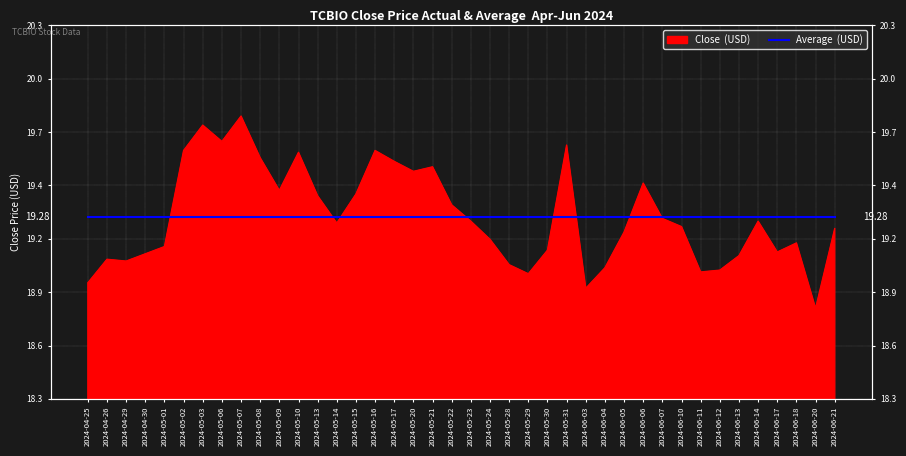

Reading right to left, transcribe all the data shown in this chart.

2024-06-21=19.2	2024-06-20=18.8	2024-06-18=19.1	2024-06-17=19.1	2024-06-14=19.2	2024-06-13=19.1	2024-06-12=19.0	2024-06-11=19.0	2024-06-10=19.2	2024-06-07=19.3	2024-06-06=19.5	2024-06-05=19.2	2024-06-04=19.0	2024-06-03=18.9	2024-05-31=19.7	2024-05-30=19.1	2024-05-29=19.0	2024-05-28=19.0	2024-05-24=19.1	2024-05-23=19.2	2024-05-22=19.3	2024-05-21=19.5	2024-05-20=19.5	2024-05-17=19.6	2024-05-16=19.6	2024-05-15=19.4	2024-05-14=19.2	2024-05-13=19.4	2024-05-10=19.6	2024-05-09=19.4	2024-05-08=19.6	2024-05-07=19.8	2024-05-06=19.7	2024-05-03=19.8	2024-05-02=19.6	2024-05-01=19.1	2024-04-30=19.1	2024-04-29=19.0	2024-04-26=19.0	2024-04-25=18.9